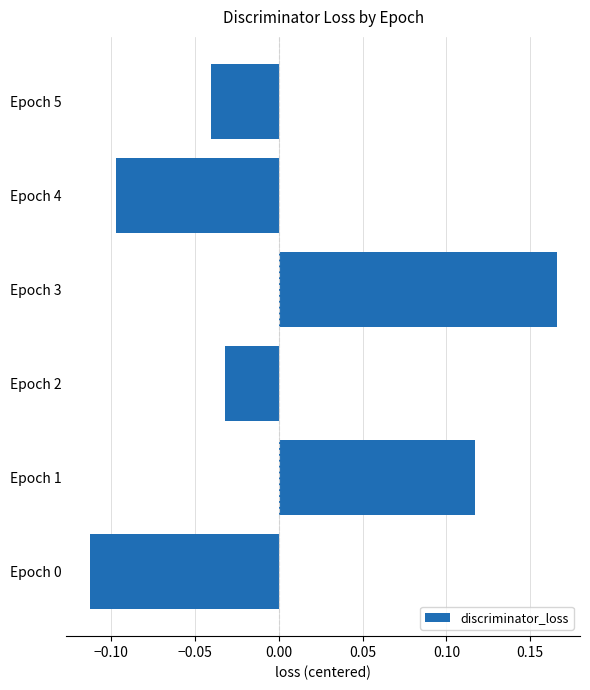

At which label is the value closest to 0?

Epoch 2